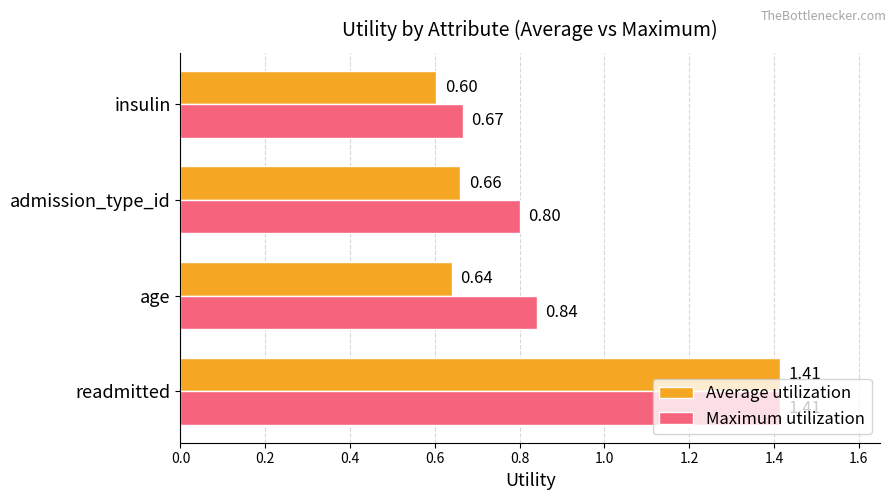

How many data points does each series have?

4